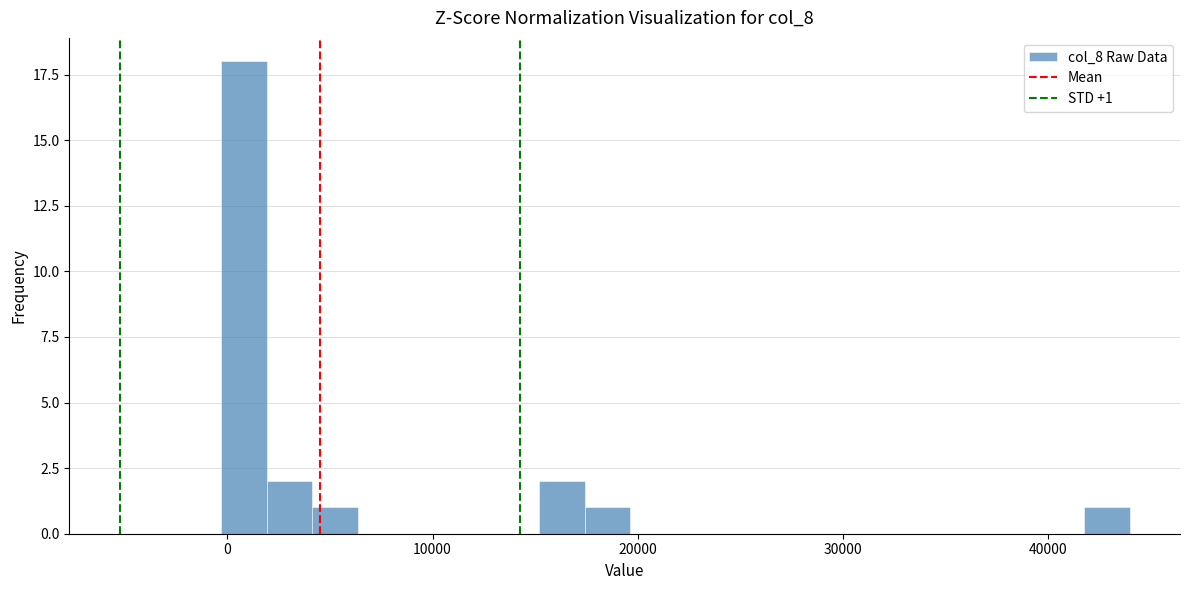

Read against the x-axis, roughly where is the centre of the tallest bar?

1000